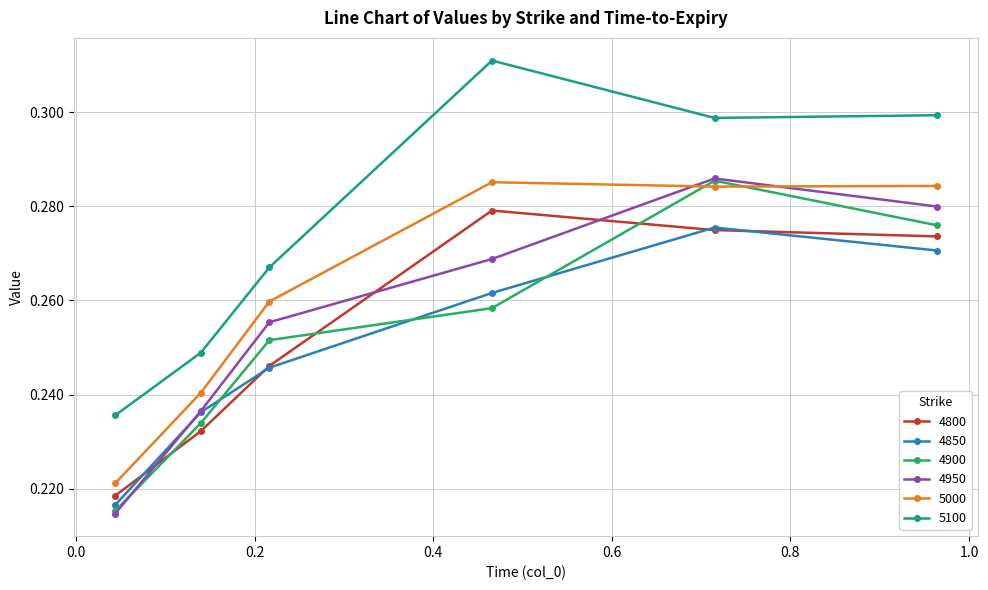

Which series has the widest spread of values?

5100